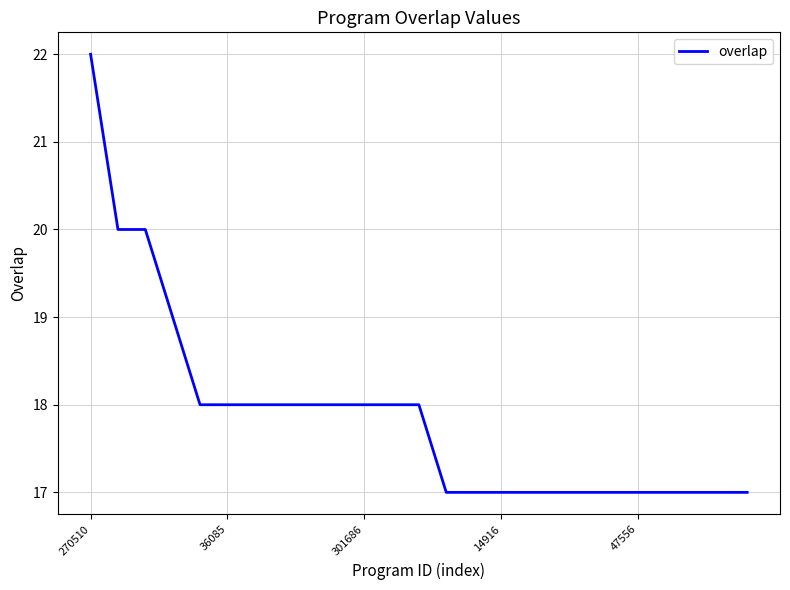

Reading left to right, what are all the values shown in this chart?

22	20	20	19	18	18	18	18	18	18	18	18	18	17	17	17	17	17	17	17	17	17	17	17	17